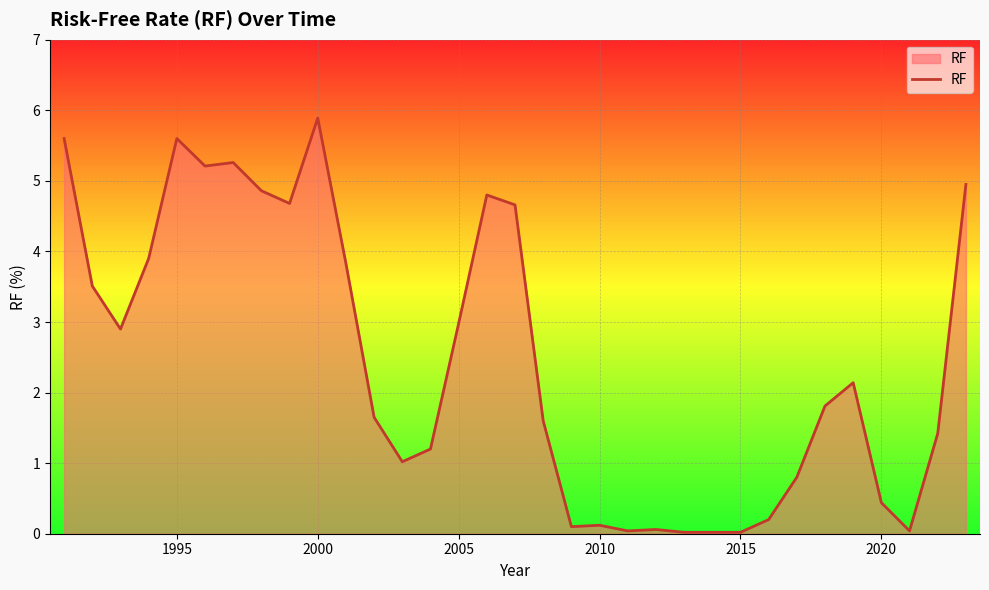

What is the maximum value shown in the chart?

5.9